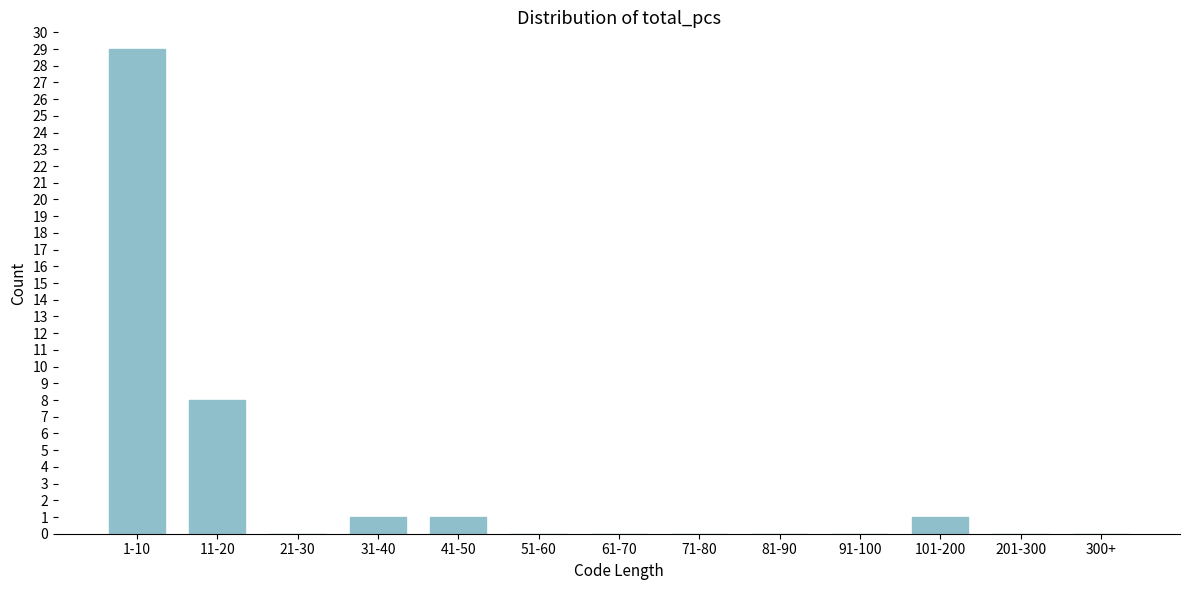

Reading right to left, transcribe all the data shown in this chart.

300+=0	201-300=0	101-200=1	91-100=0	81-90=0	71-80=0	61-70=0	51-60=0	41-50=1	31-40=1	21-30=0	11-20=8	1-10=29